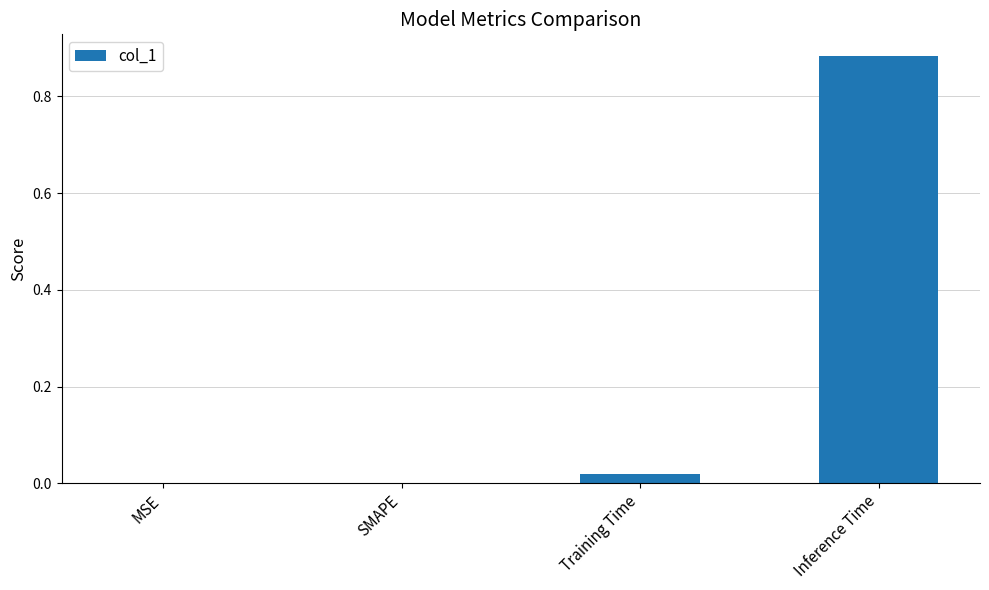

True or false: the data shows 0.0 at MSE.

True